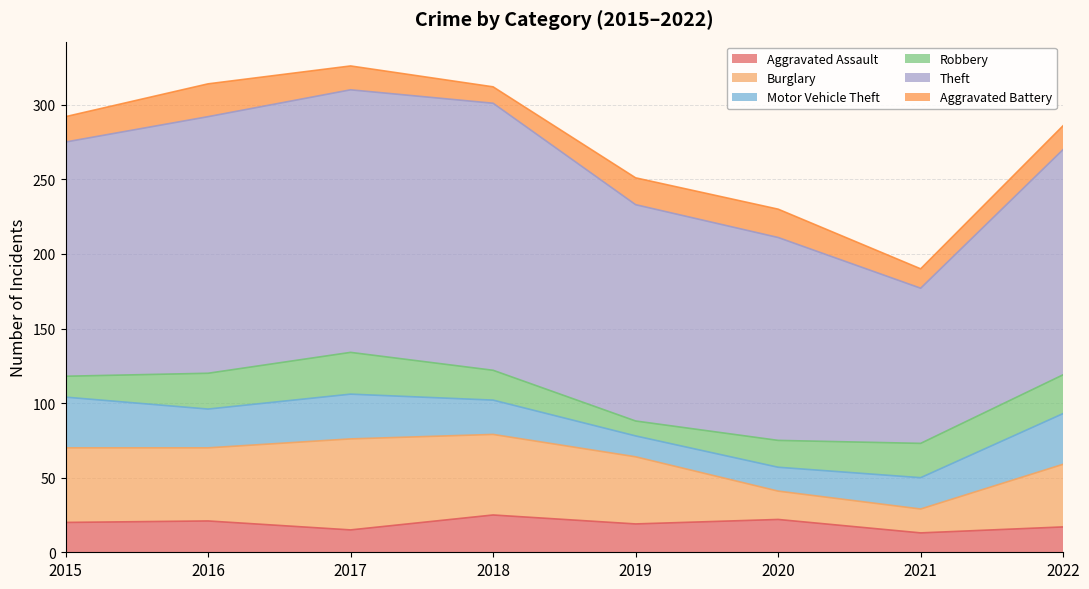

Which series ends up on top after the final intersection of Aggravated Assault and Burglary?

Burglary